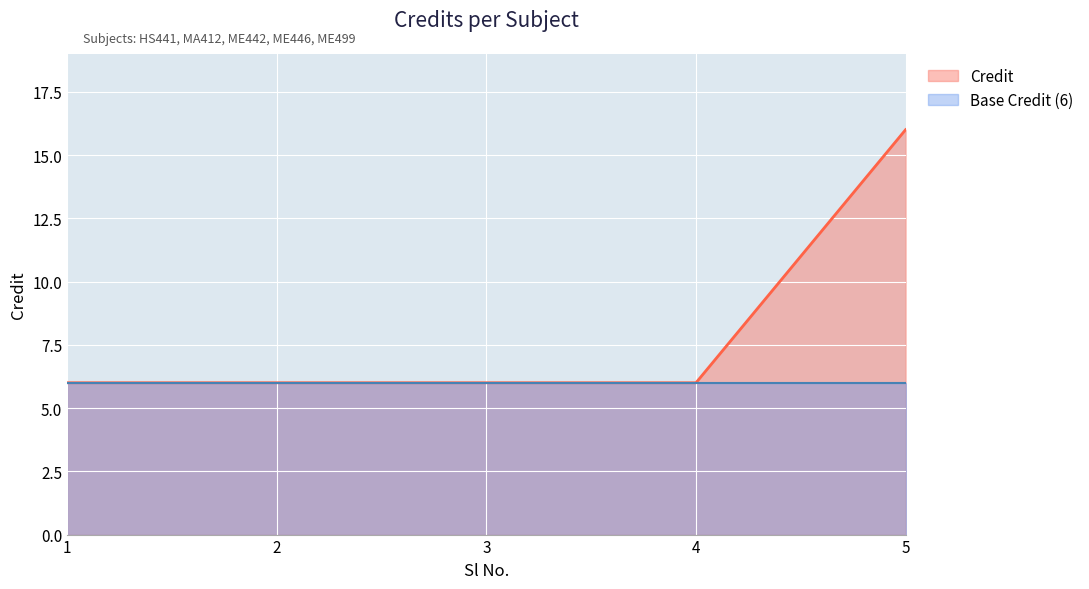

Which category has the highest value across all series?

5